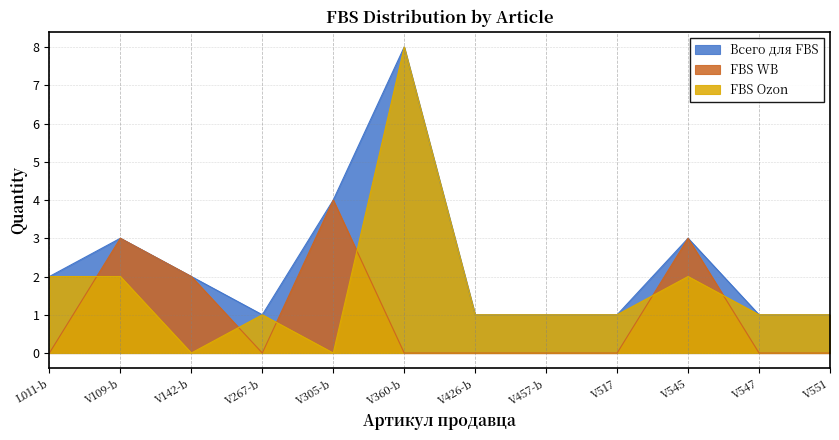

How many data points in FBS Ozon are above 1?

4